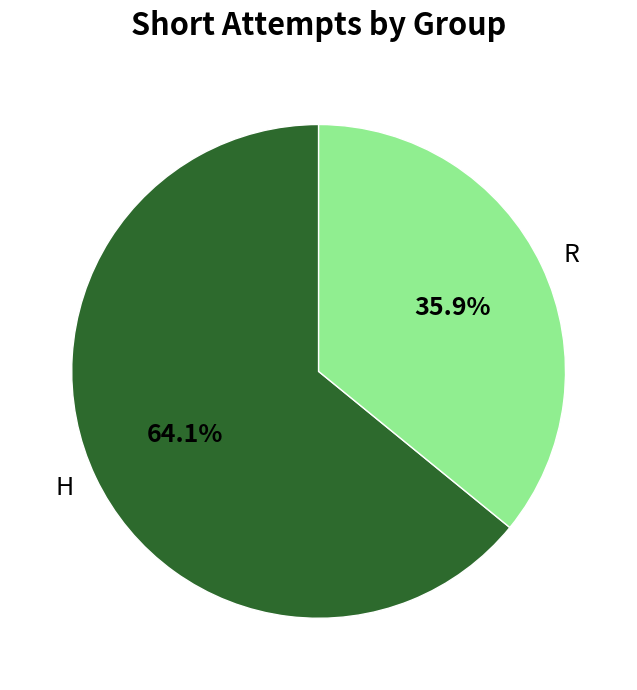

Approximately how many times larger is the value at R compared to H?

0.6